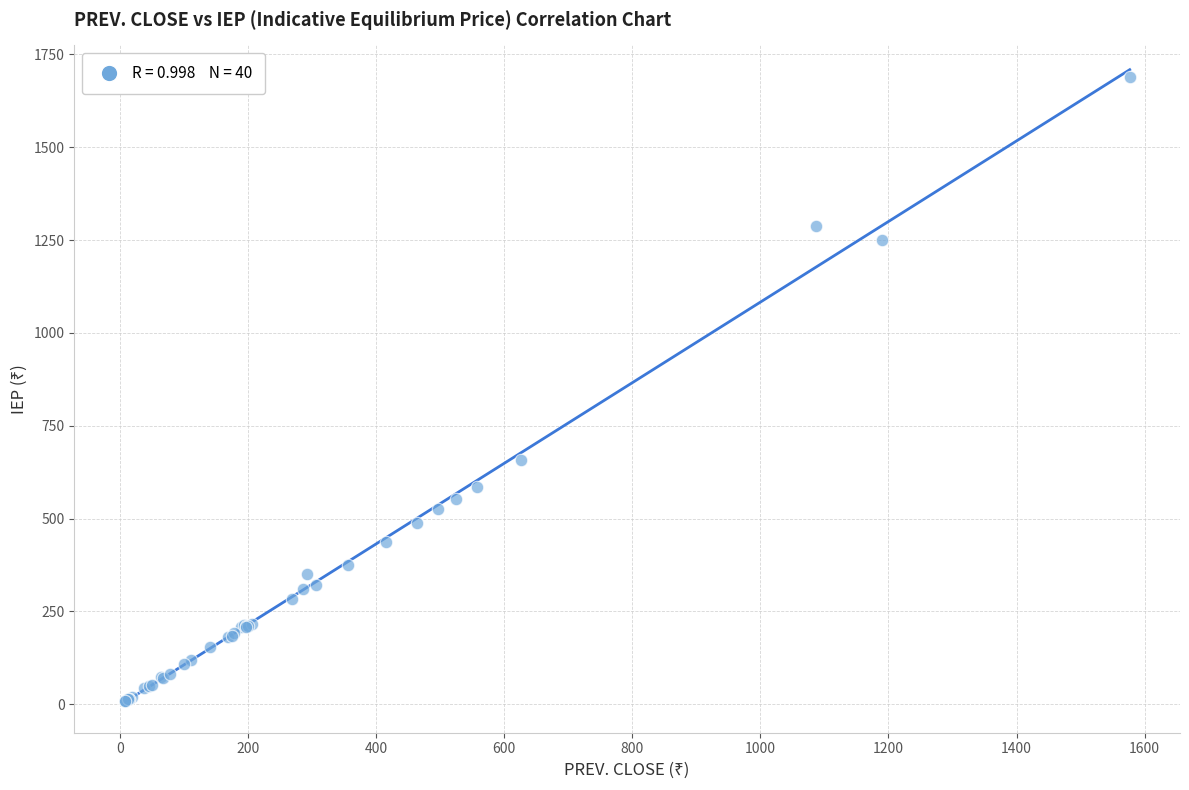

What Y value in the scatter plot is closest to 848?

658.1